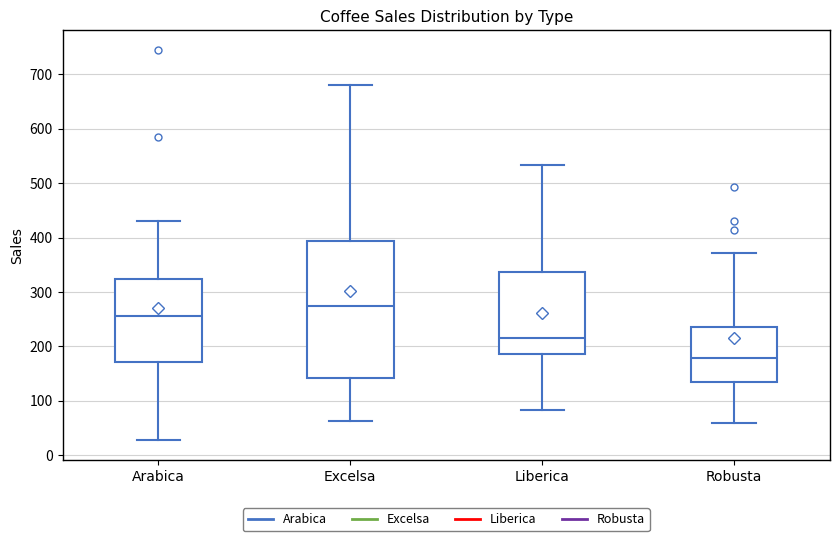

Reading left to right, transcribe this box plot: for each box, give where its median line is, the range the box spans, and where its two whiskers end, as read against the y-axis. The values are not printed on the chart, so give them approximately, as read against the axis.

Arabica: median 260, box 170 to 320, whiskers 30 to 430
Excelsa: median 270, box 140 to 390, whiskers 60 to 680
Liberica: median 220, box 190 to 340, whiskers 80 to 530
Robusta: median 180, box 130 to 240, whiskers 60 to 370